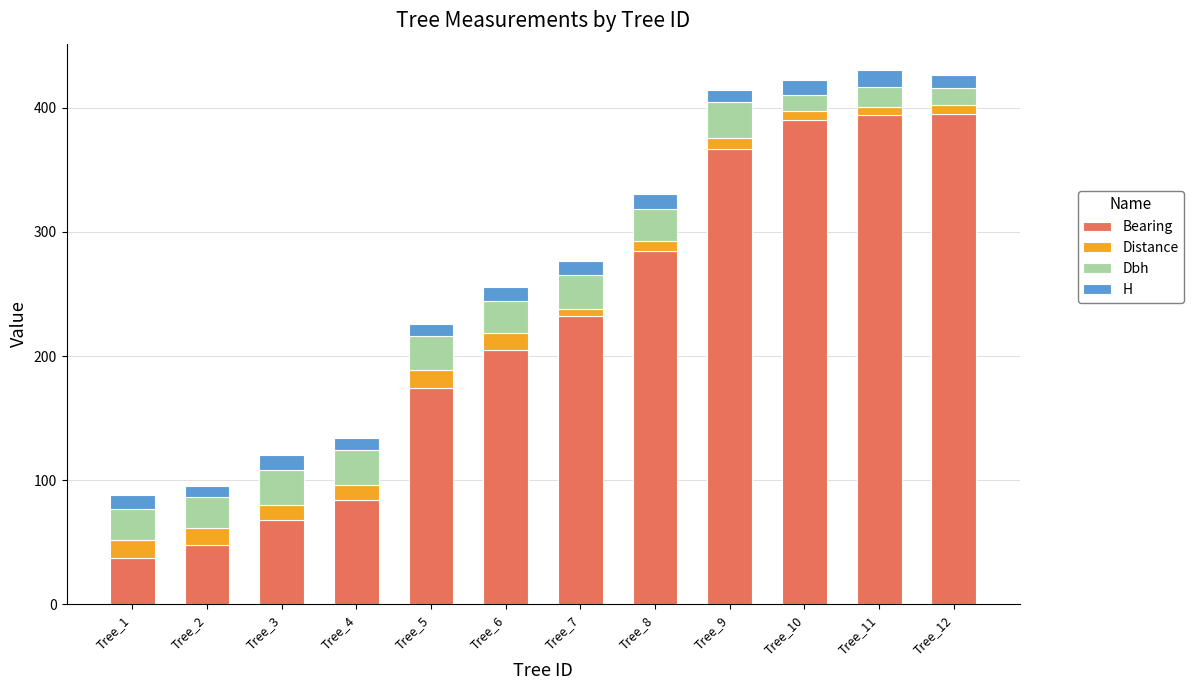

The Bearing series shows 678.0 at Tree_10. True or false?

False